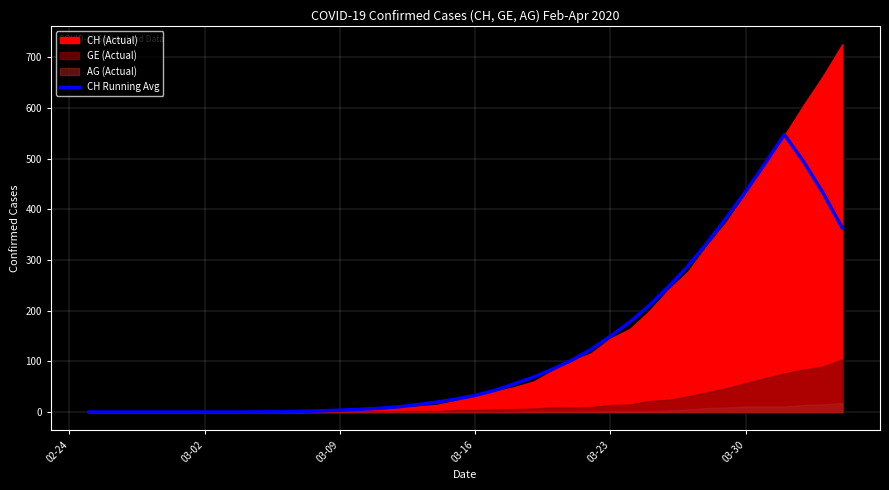

What is the maximum value for CH Running Avg?

547.6